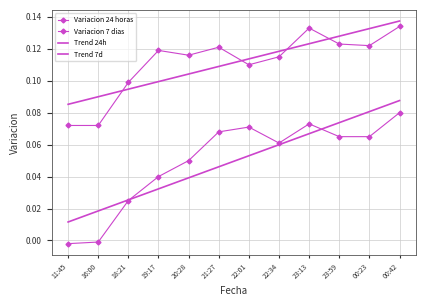

Which series has the widest spread of values?

Variacion 24 horas